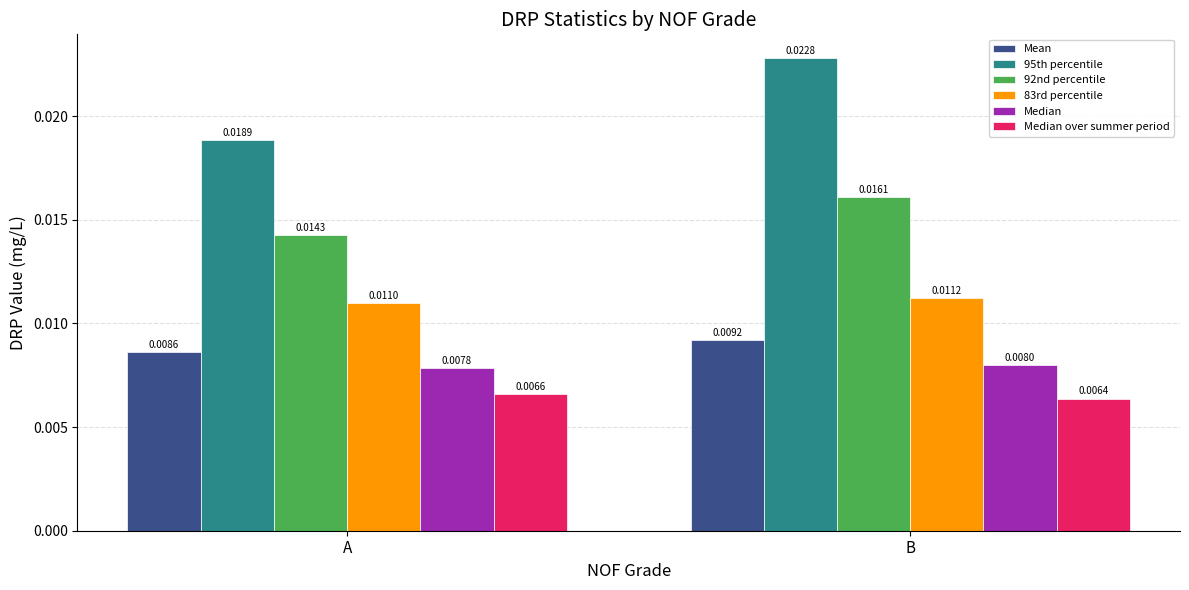

List the labels in order of 92nd percentile value, smallest first.

A, B